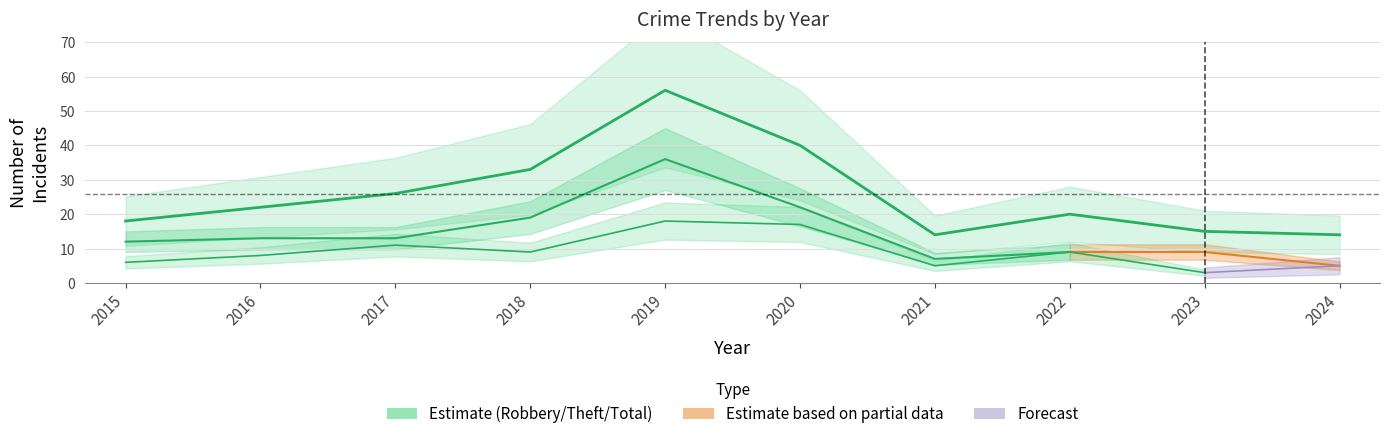

At which label does Robbery reach its peak?

2019